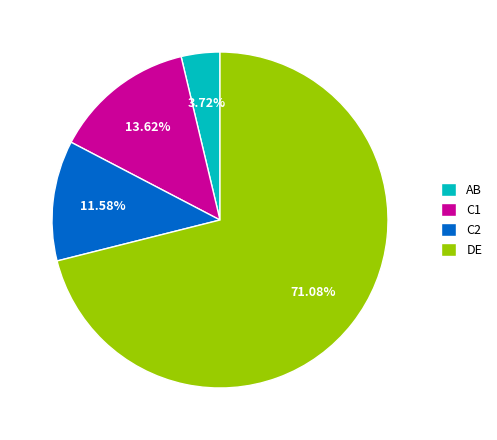

Between C1 and DE, which is larger?

DE